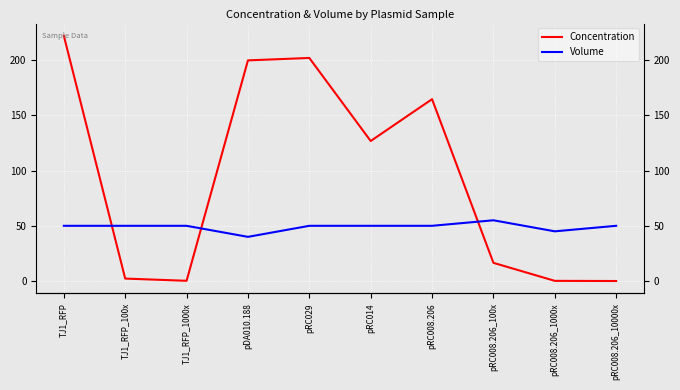

List the labels in order of Concentration value, smallest first.

pRC008.206_10000x, pRC008.206_1000x, TJ1_RFP_1000x, TJ1_RFP_100x, pRC008.206_100x, pRC014, pRC008.206, pDA010.188, pRC029, TJ1_RFP